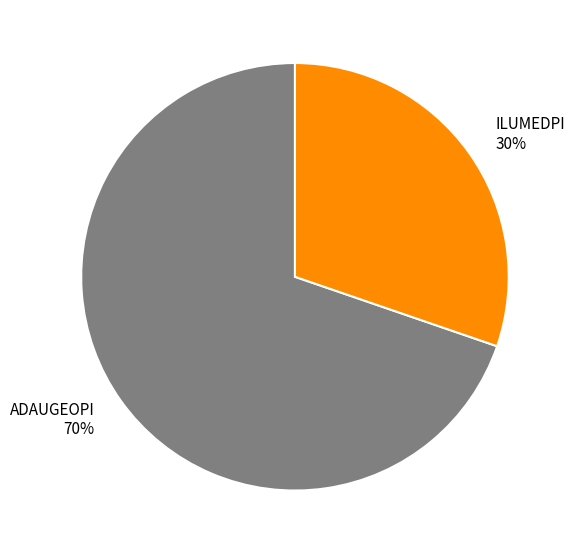

What is the majority slice?

ADAUGEOPI